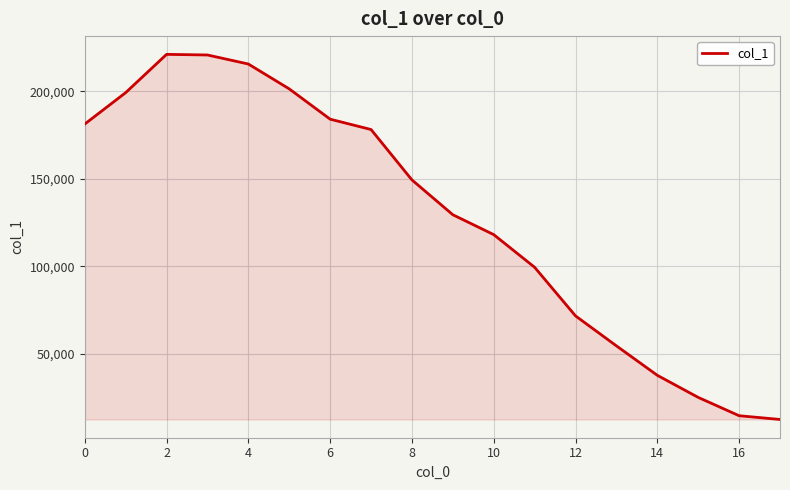

What is the greatest value displayed?

221083